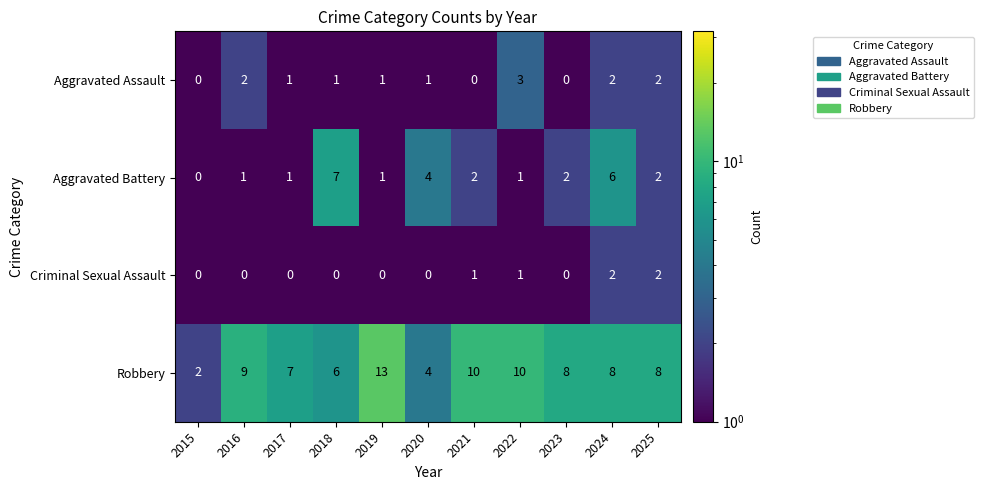

What is the difference between the Robbery values at 2019 and 2023?

5